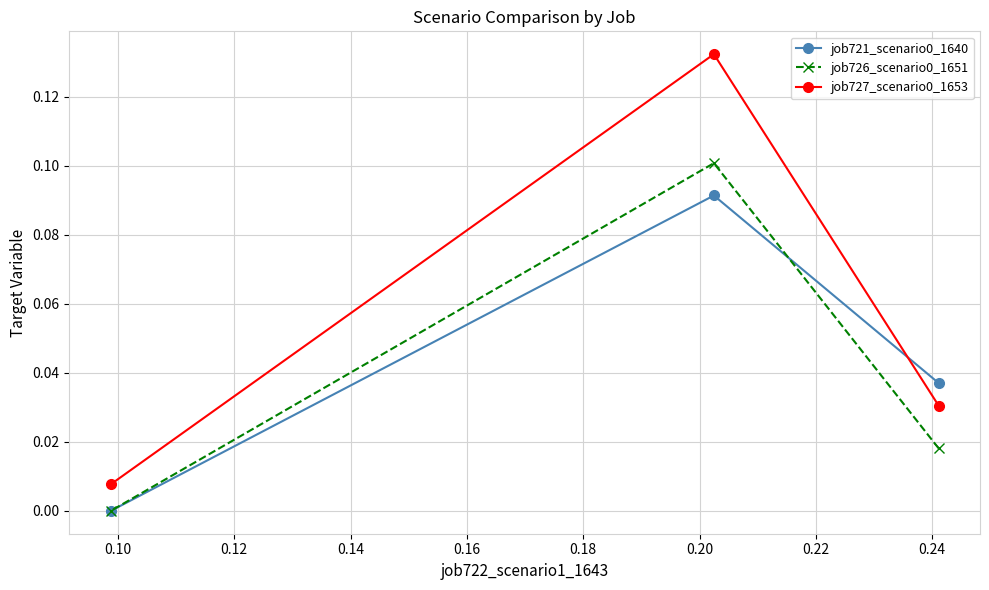

Which series has the widest spread of values?

job727_scenario0_1653